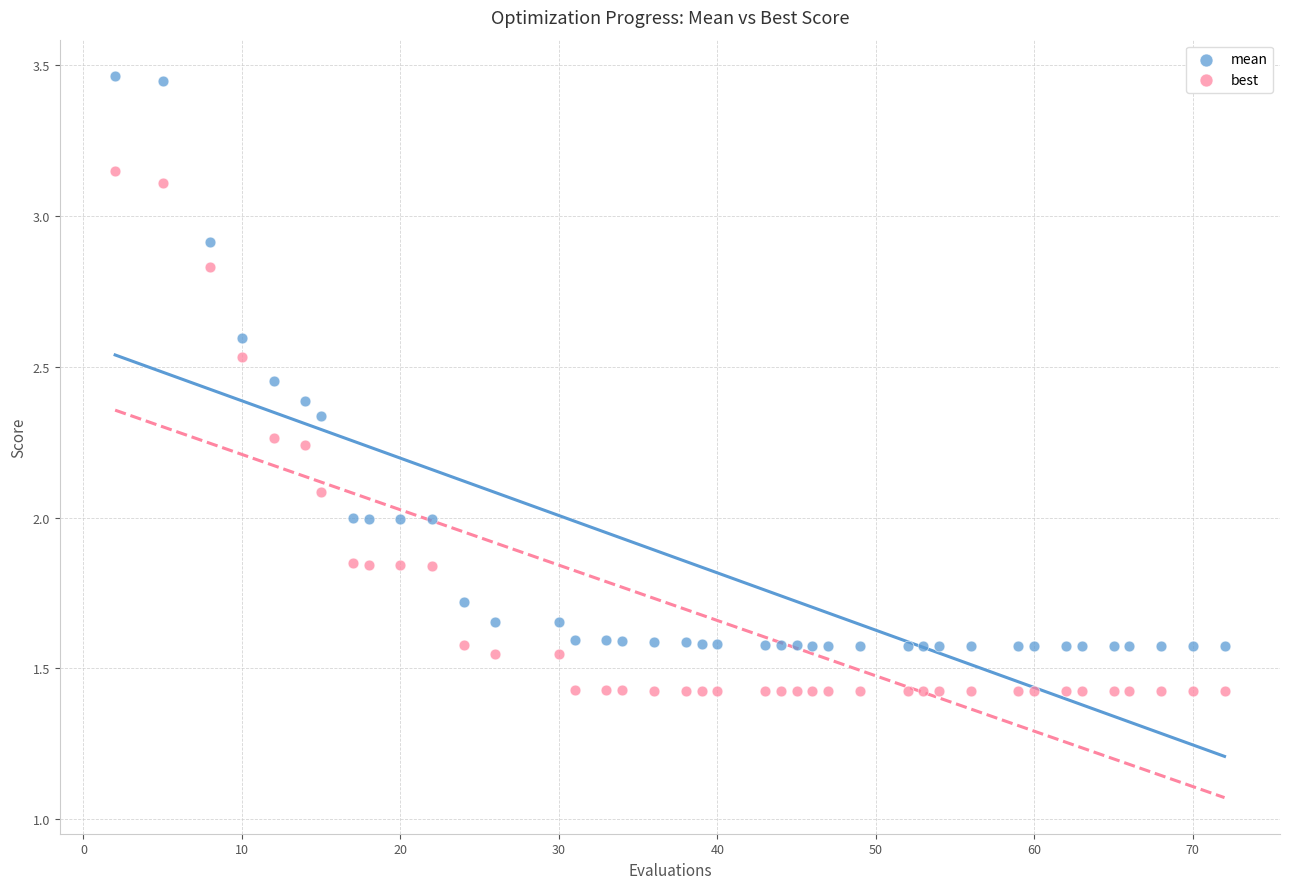

What is the X range (max minus min) for the scatter plot?

70.0